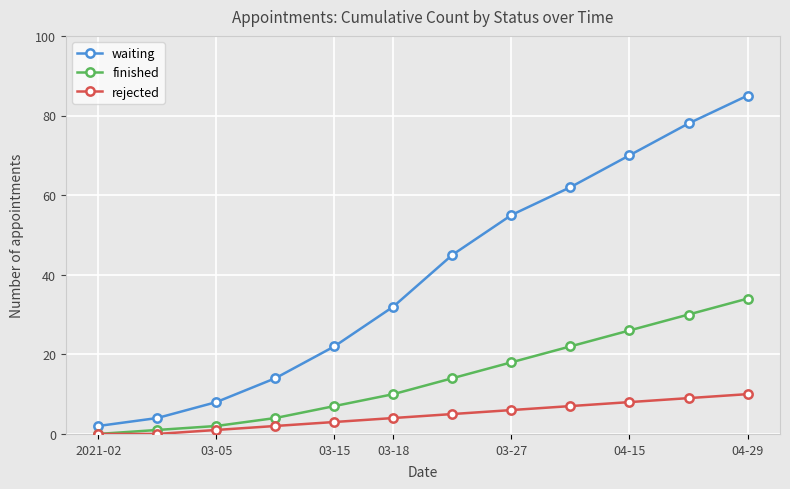

Rank the series by their average value, from highest to lowest.

waiting, finished, rejected